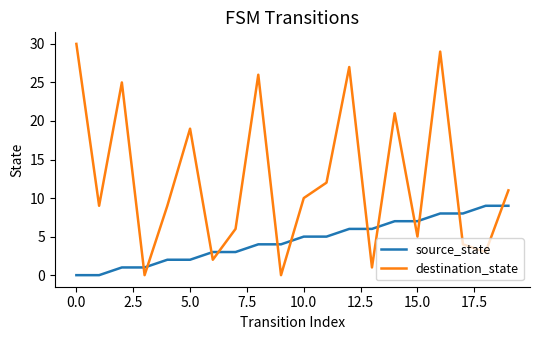

Which series has the widest spread of values?

destination_state